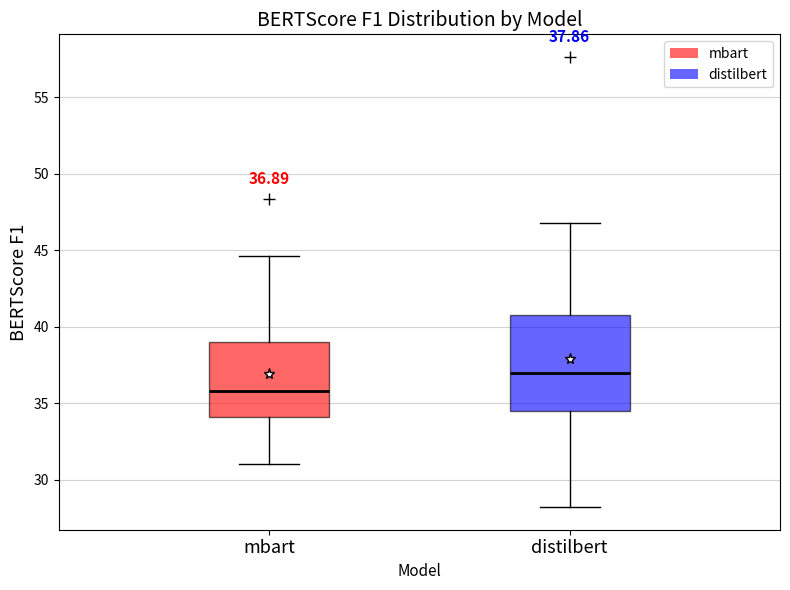

Which box is the tallest, from its lower edge to its upper edge?

distilbert